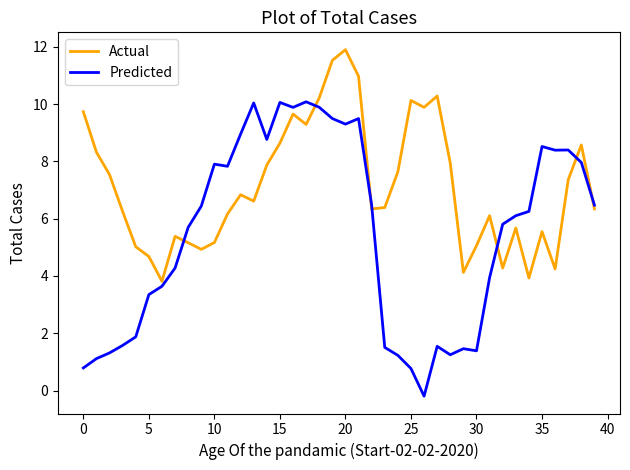

Which series has the largest total across all categories?

Actual